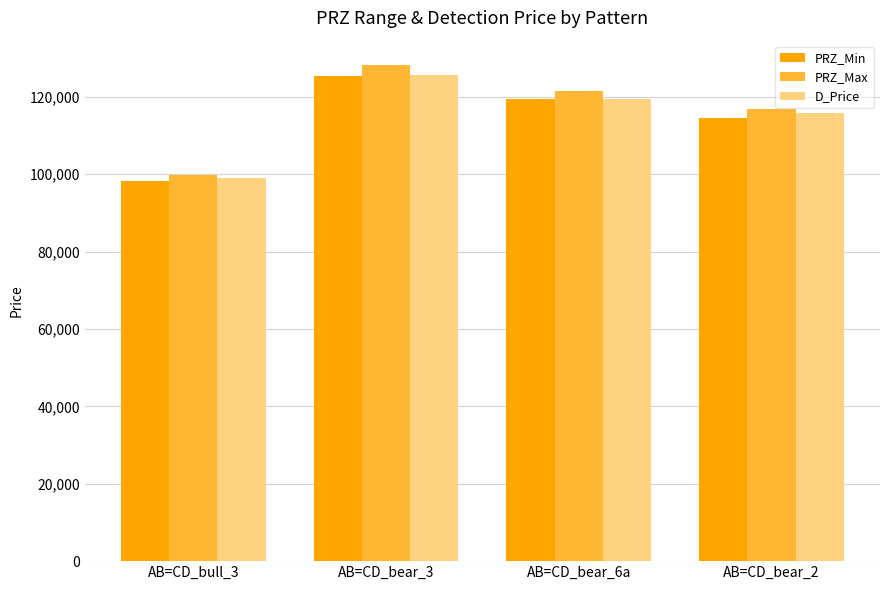

How many data points in D_Price are less than 119488?

2